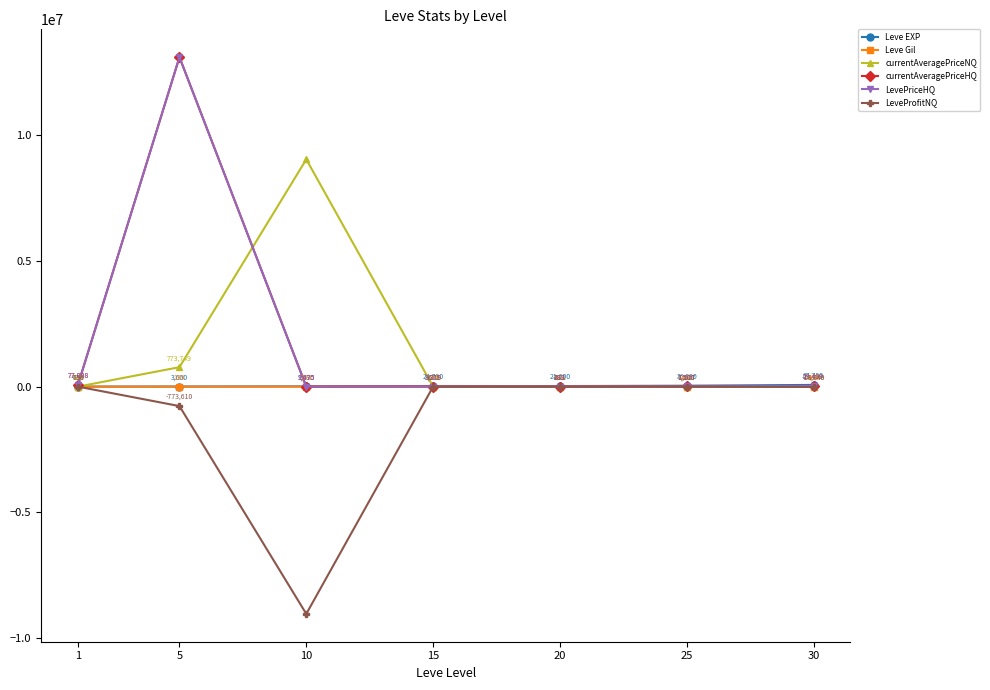

Which series has the largest total across all categories?

currentAveragePriceHQ